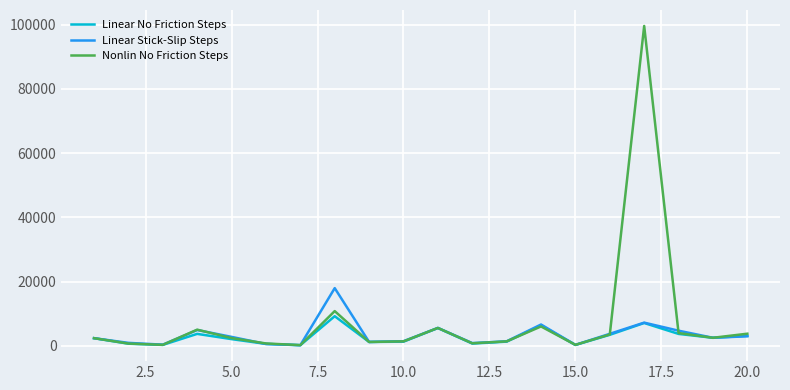

How many interior local peaks does the Nonlin No Friction Steps series have?

5